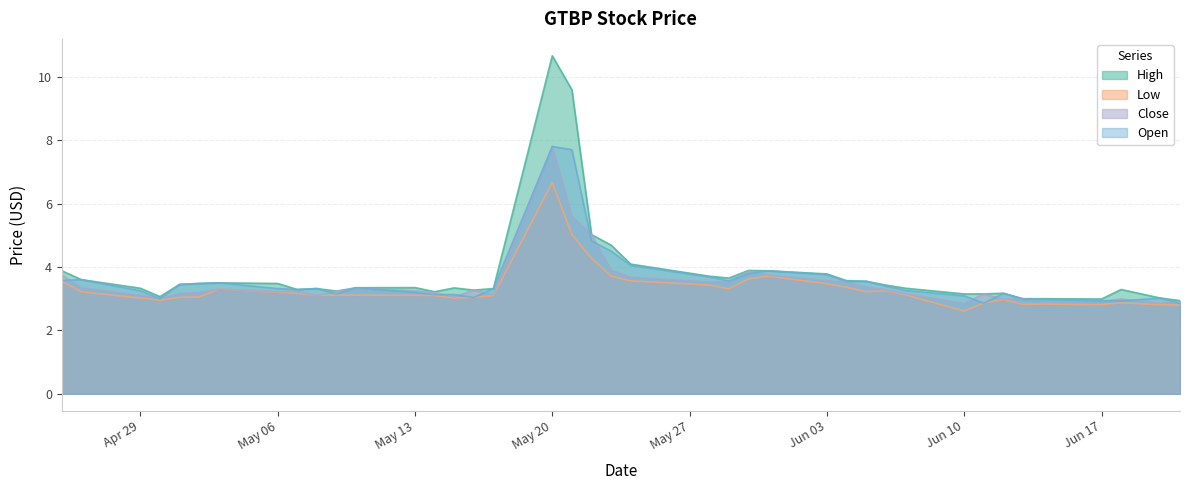

How many distinct data groups are displayed?

4